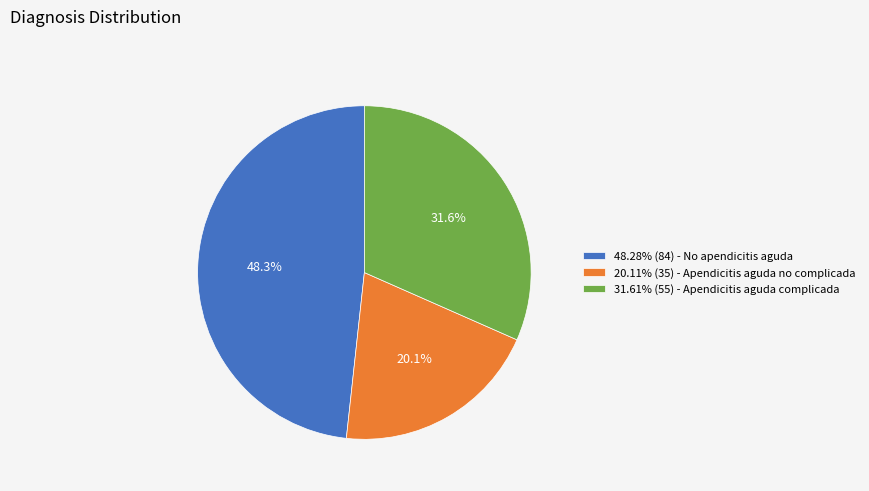

How many segments does this pie chart have?

3